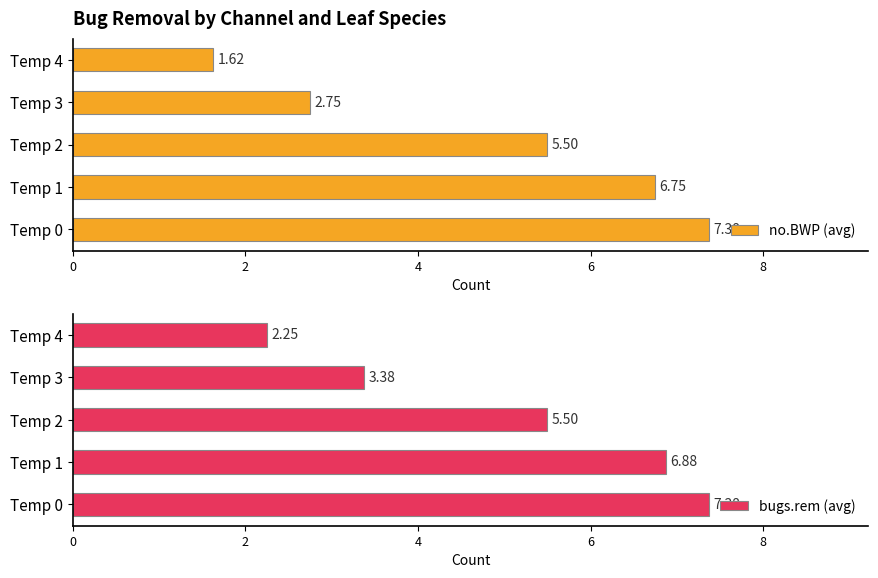

How many groups of bars are there?

5